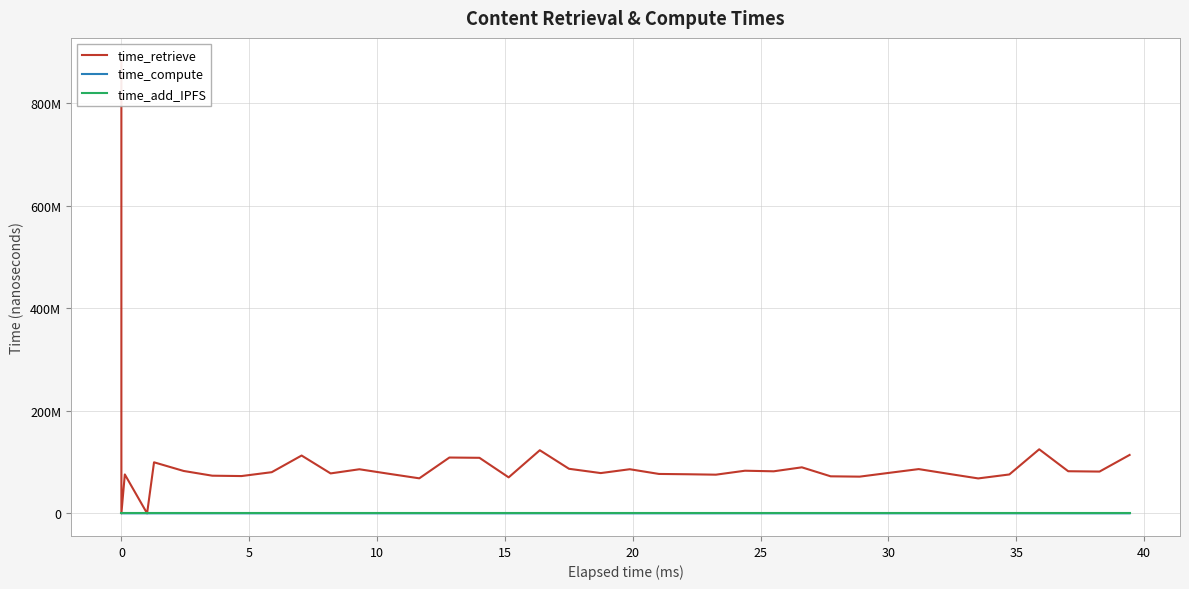

How many lines are shown in the chart?

3